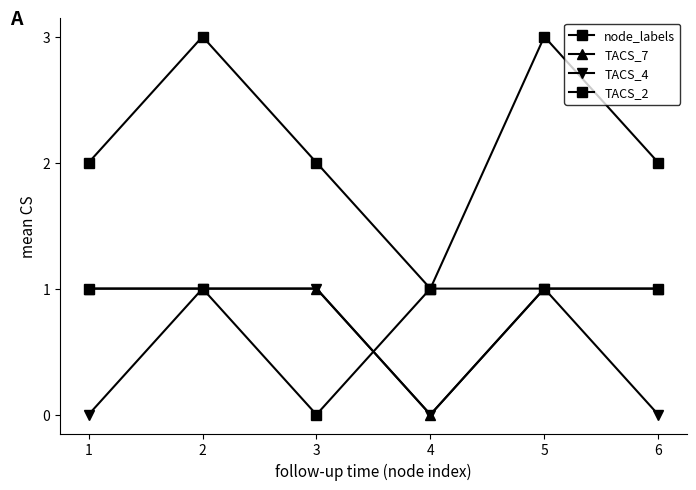

What is the difference between the maximum and second lowest values in the TACS_4 series?

1